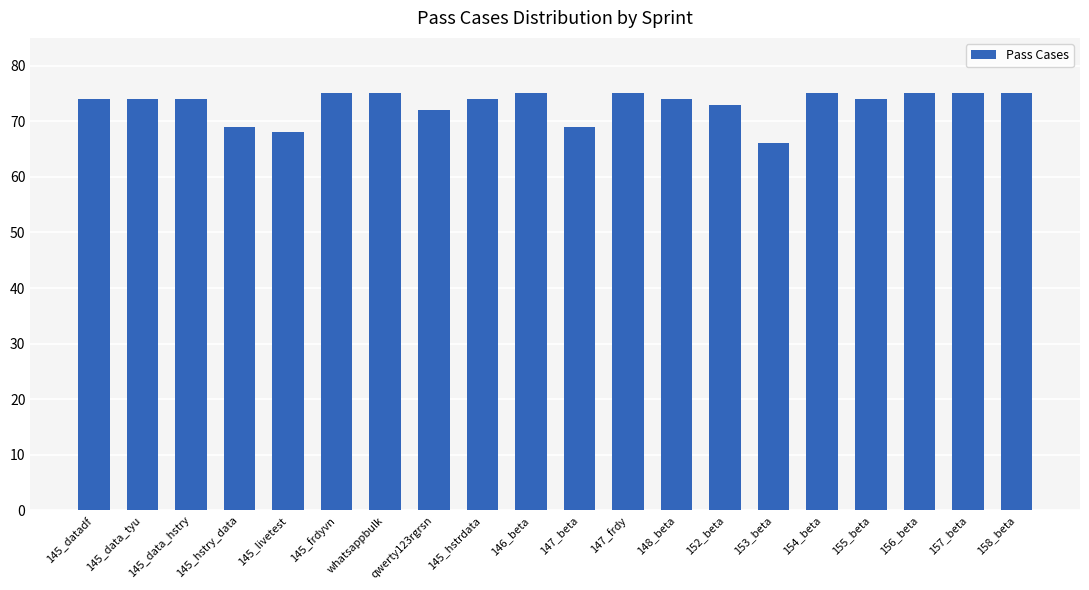

Does the chart contain any negative values?

No